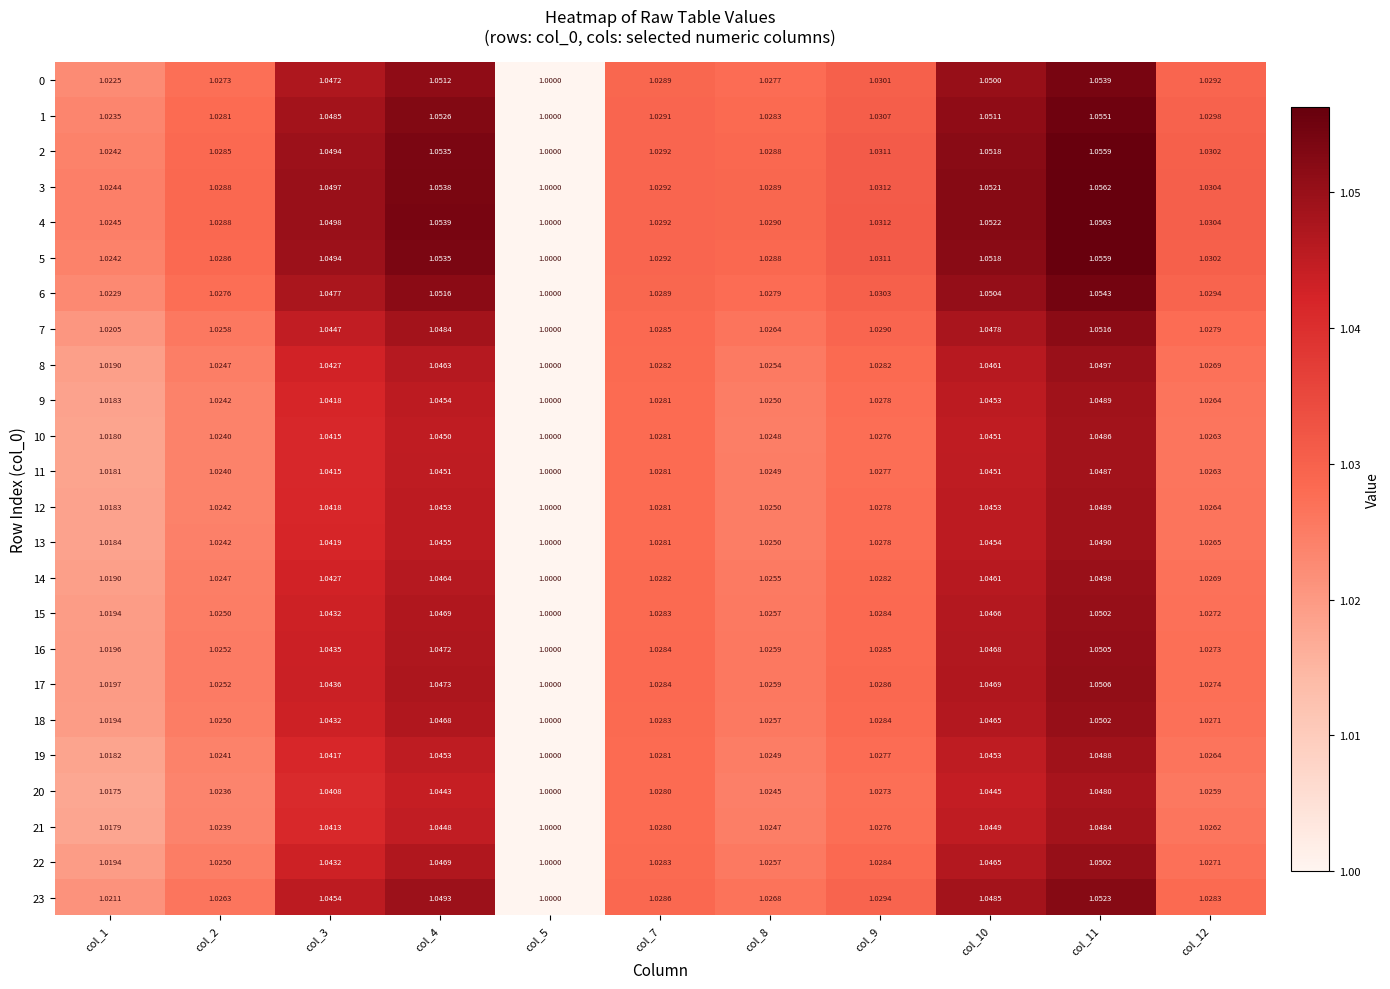

How many distinct data groups are displayed?

24